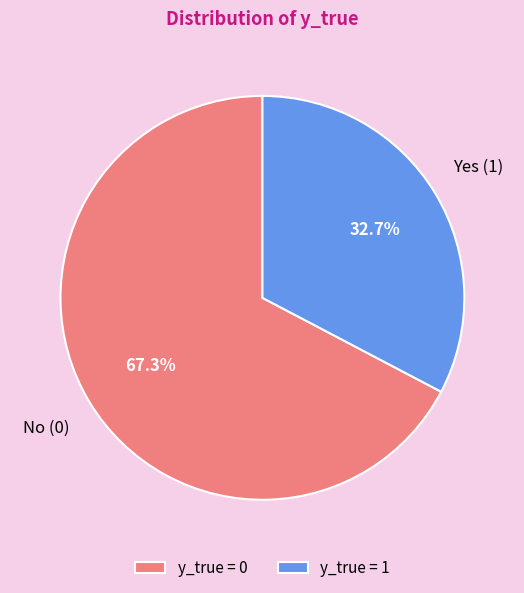

Between y_true = 1 and y_true = 0, which is larger?

y_true = 0